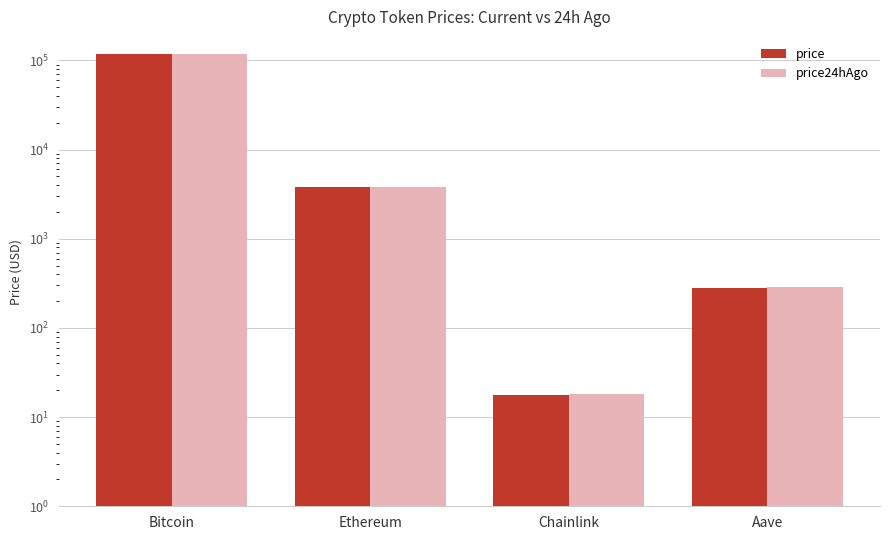

Which series has the largest range (max minus min)?

price24hAgo